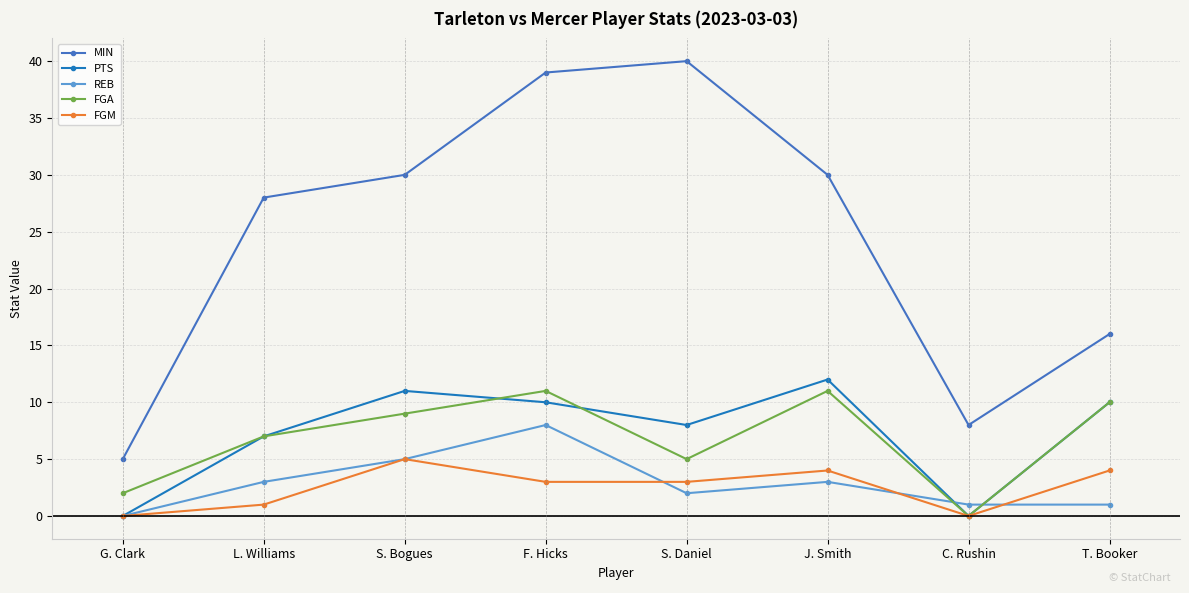

How many categories are shown in the chart?

8